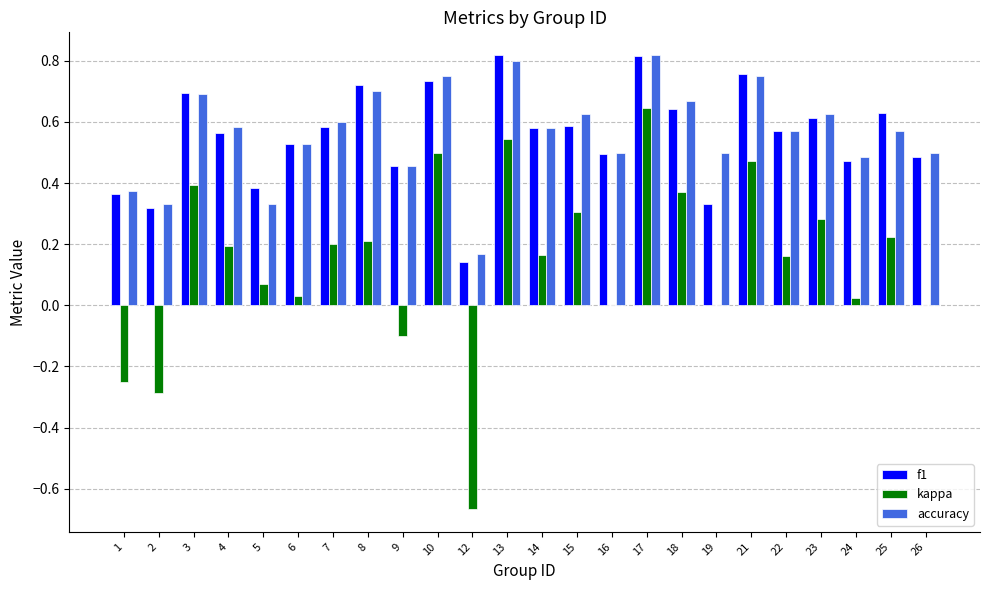

The f1 series shows 0.4 at 5. True or false?

True